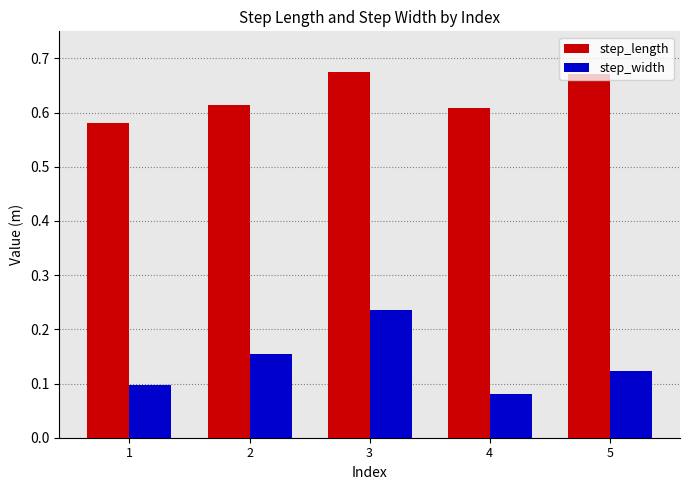

What are all the series names shown in the legend?

step_length, step_width